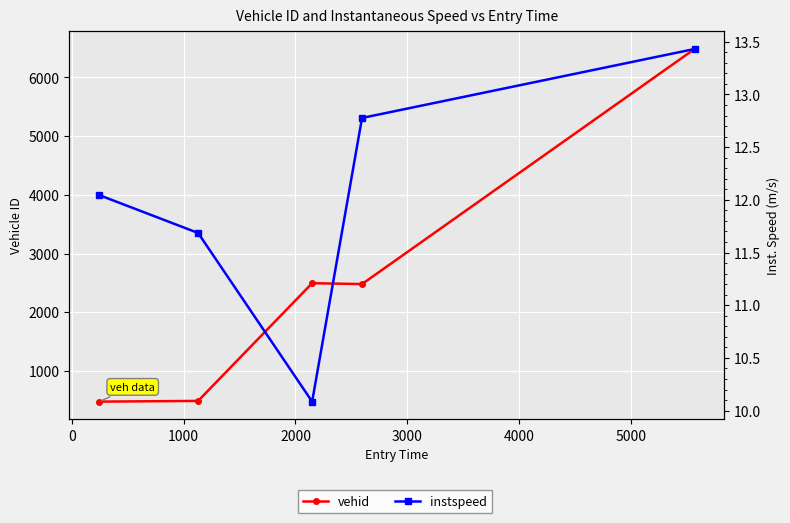

List the series in order of their overall mean, highest first.

vehid, instspeed